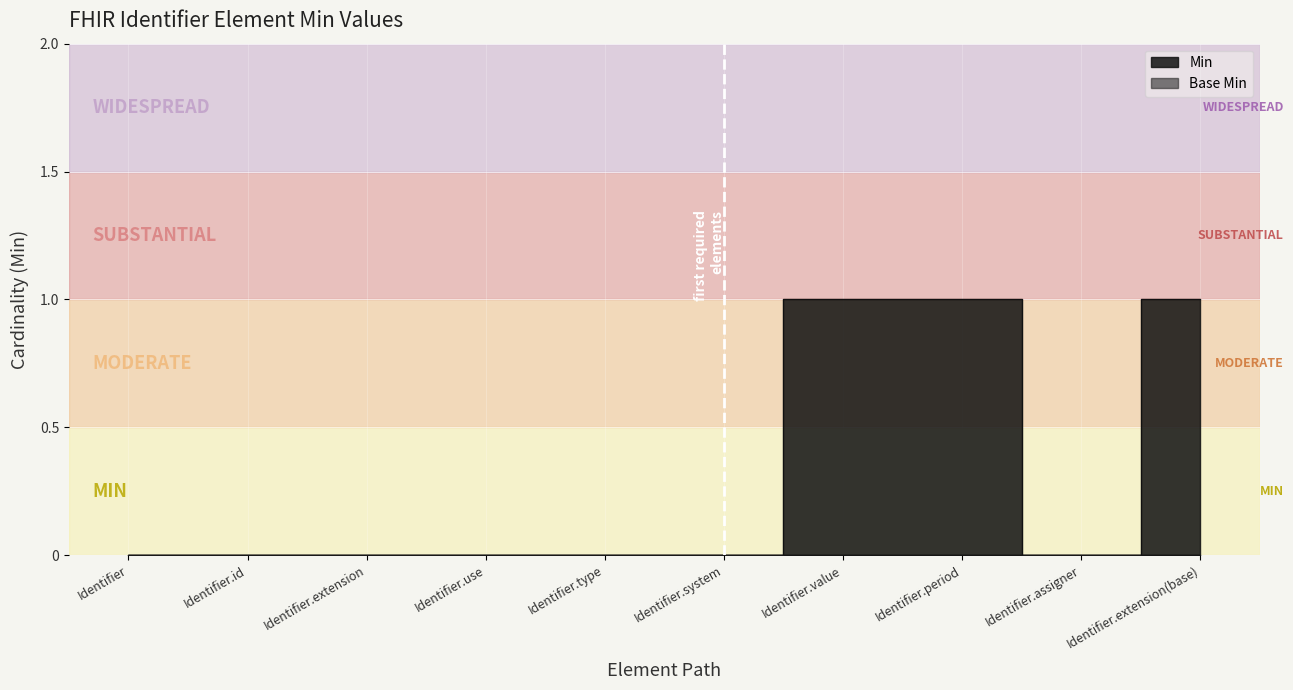

Reading right to left, extract all data points from this chart.

1	0	1	1	0	0	0	0	0	0